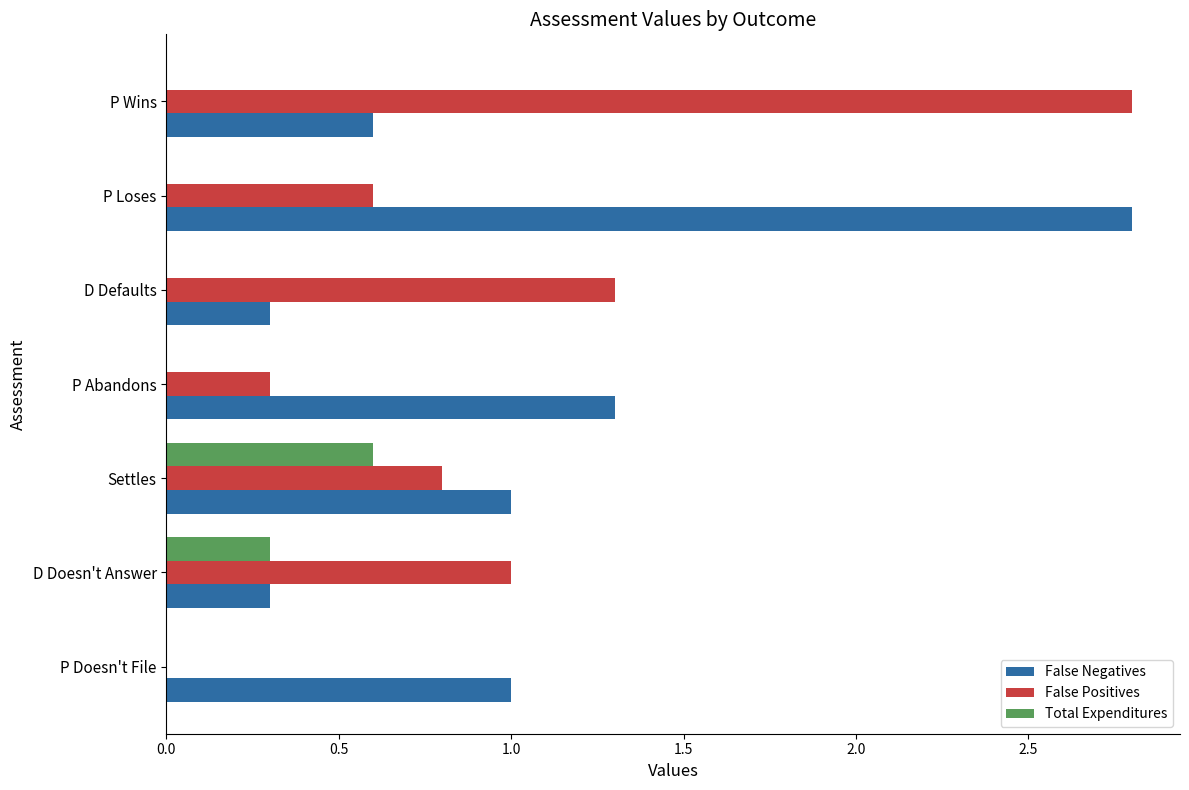

The Total Expenditures series shows 0.0 at P Loses. True or false?

True